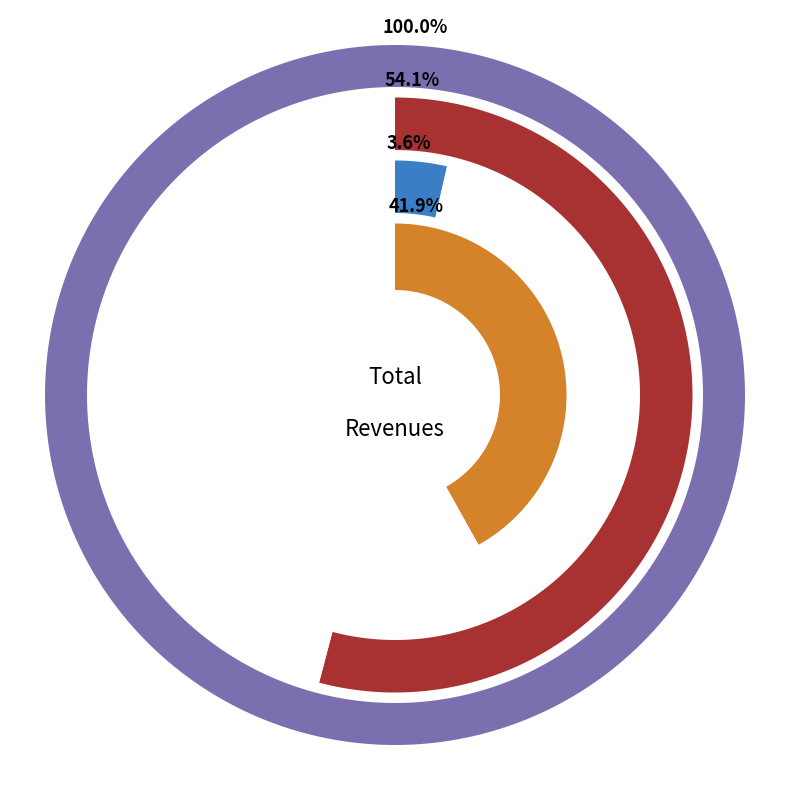

What is the smallest slice in the pie chart?

Total Capital Costs